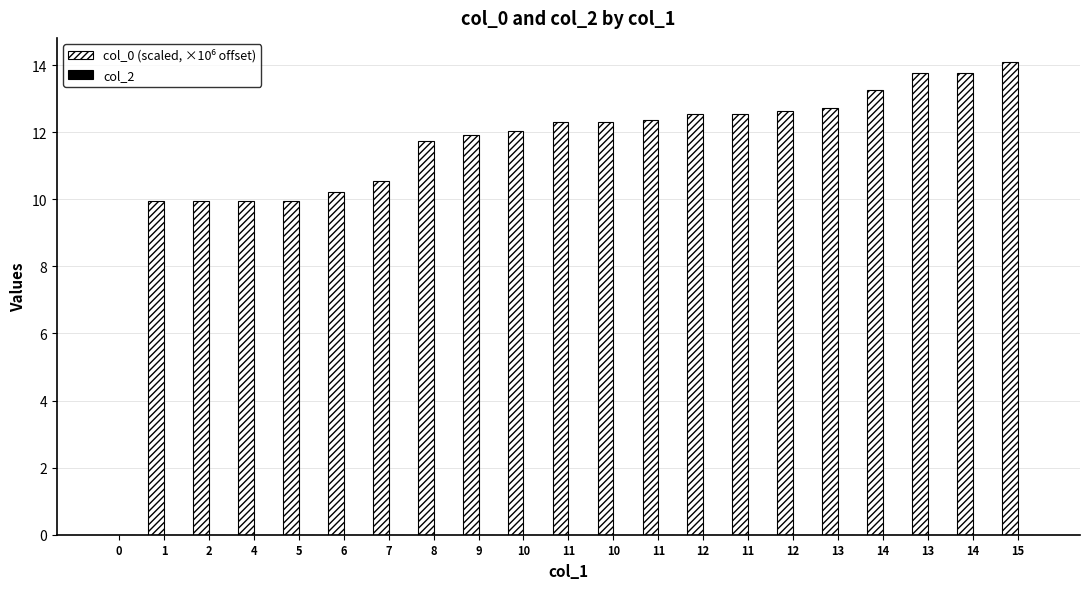

What is the label of the 13th bar from the left?

11